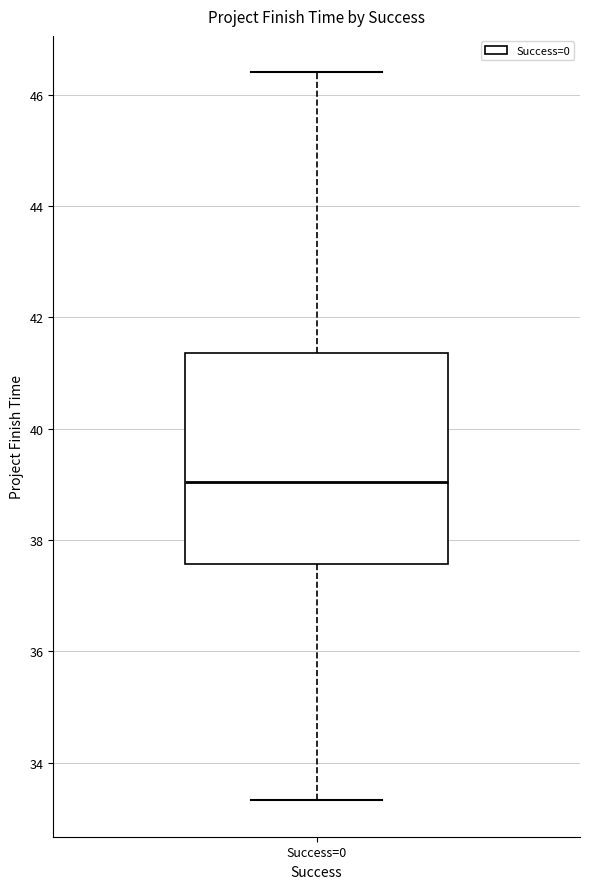

Transcribe this box plot: give where the median line is, the range the box spans, and where the two whiskers end, as read against the y-axis. The values are not printed on the chart, so give them approximately, as read against the axis.

median 39.0, box 37.6 to 41.4, whiskers 33.4 to 46.4